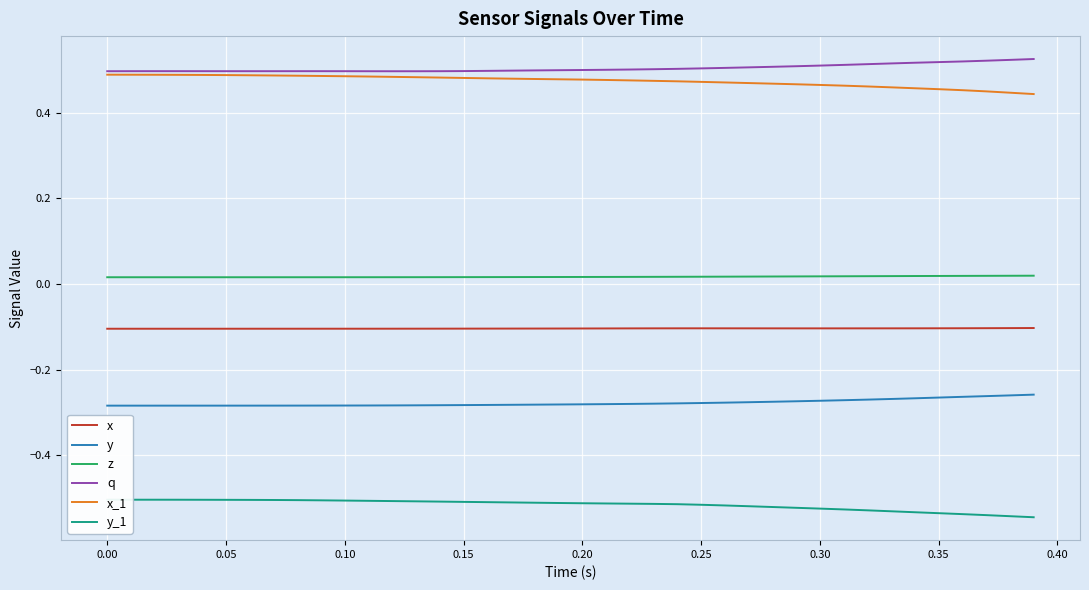

True or false: z and x_1 intersect in this chart.

False